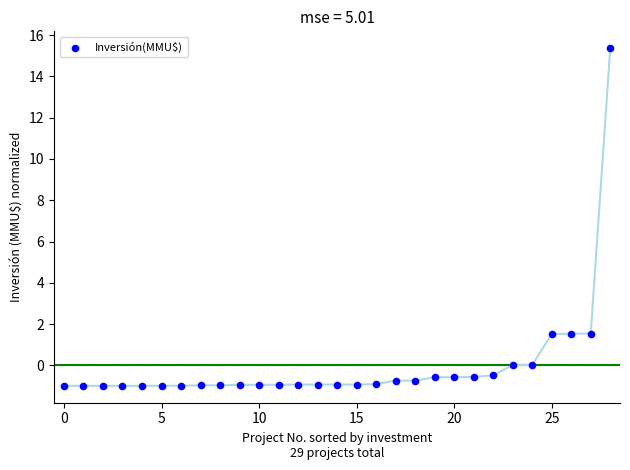

What is the range of Y values (max minus min)?

16.4